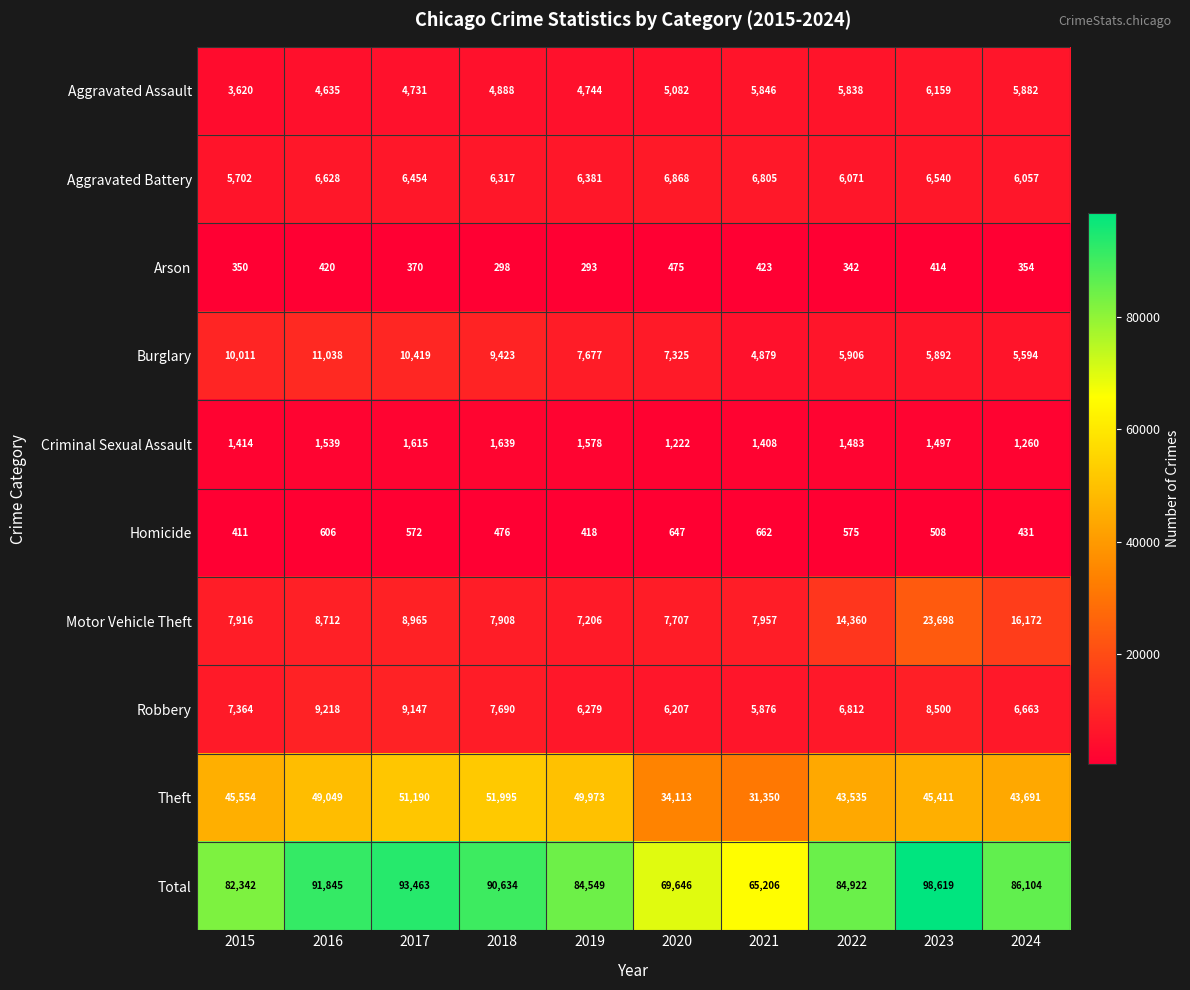

Which series has the largest total across all categories?

Total